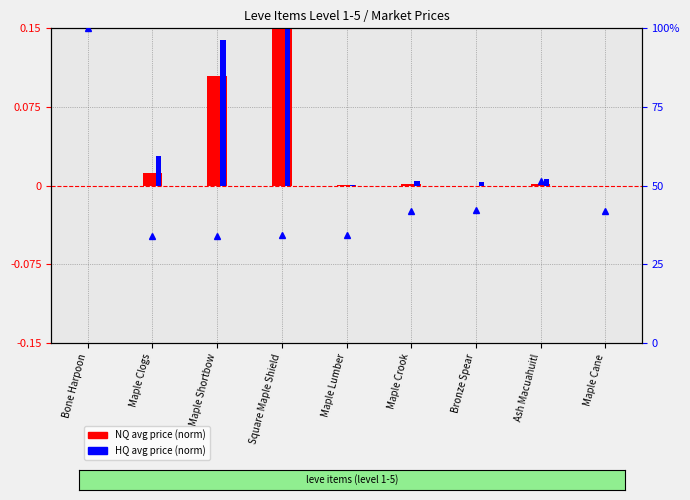

Count the number of categories in the chart.

9